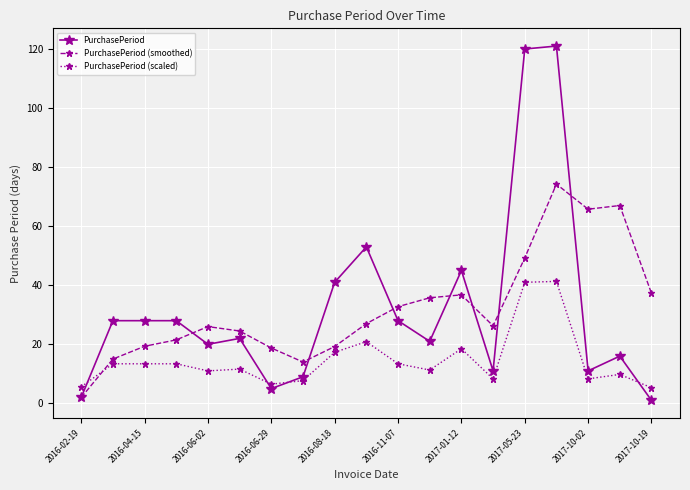

What are all the series names shown in the legend?

PurchasePeriod, PurchasePeriod (smoothed), PurchasePeriod (scaled)